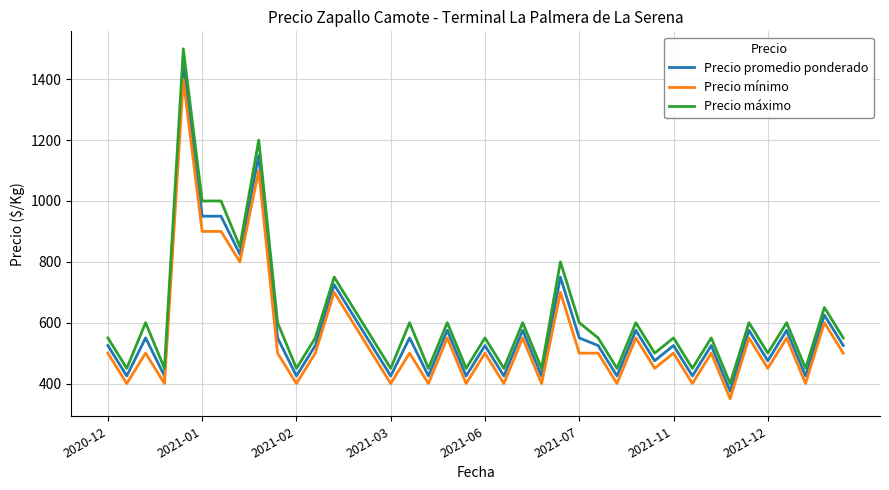

What is the difference between the maximum and minimum values in the Precio promedio ponderado series?

1075